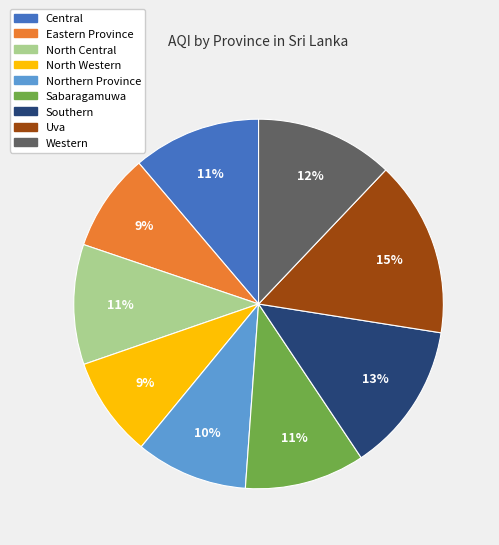

How many segments does this pie chart have?

9